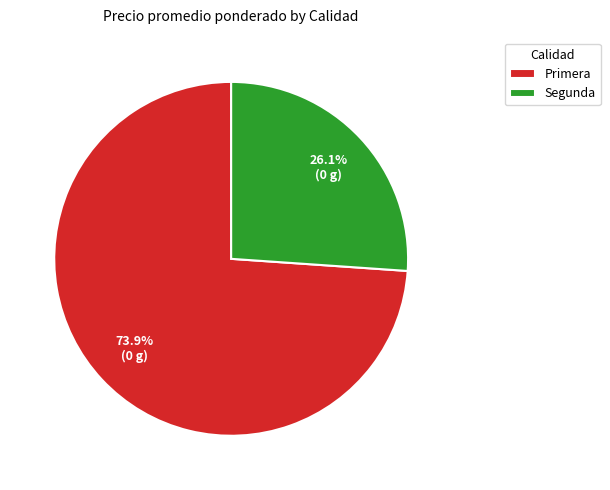

Which category has the biggest portion of the pie?

Primera